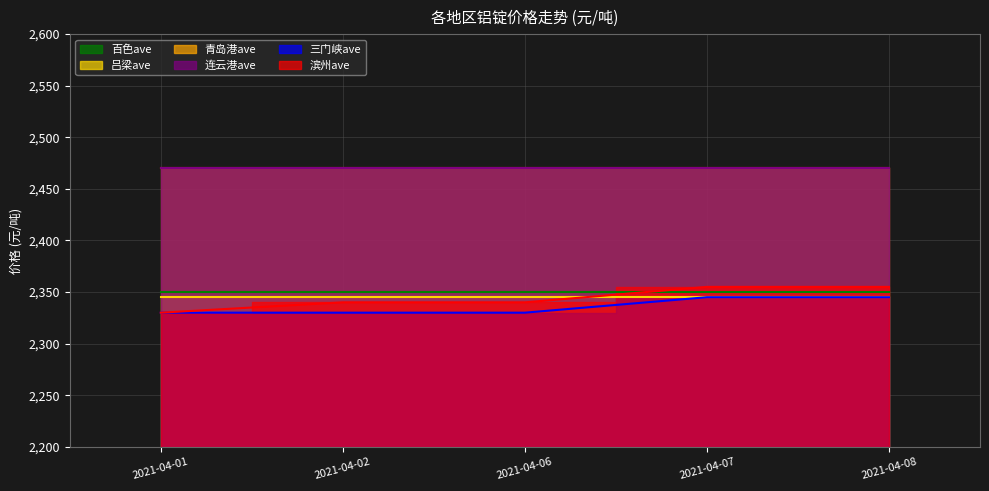

What are all the series names shown in the legend?

滨州ave, 三门峡ave, 连云港ave, 青岛港ave, 吕梁ave, 百色ave